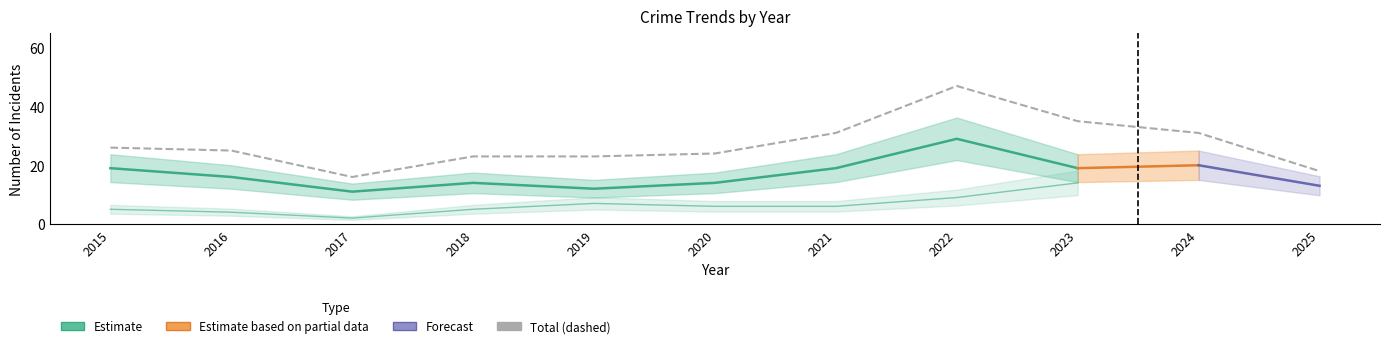

What is the greatest value displayed?

47